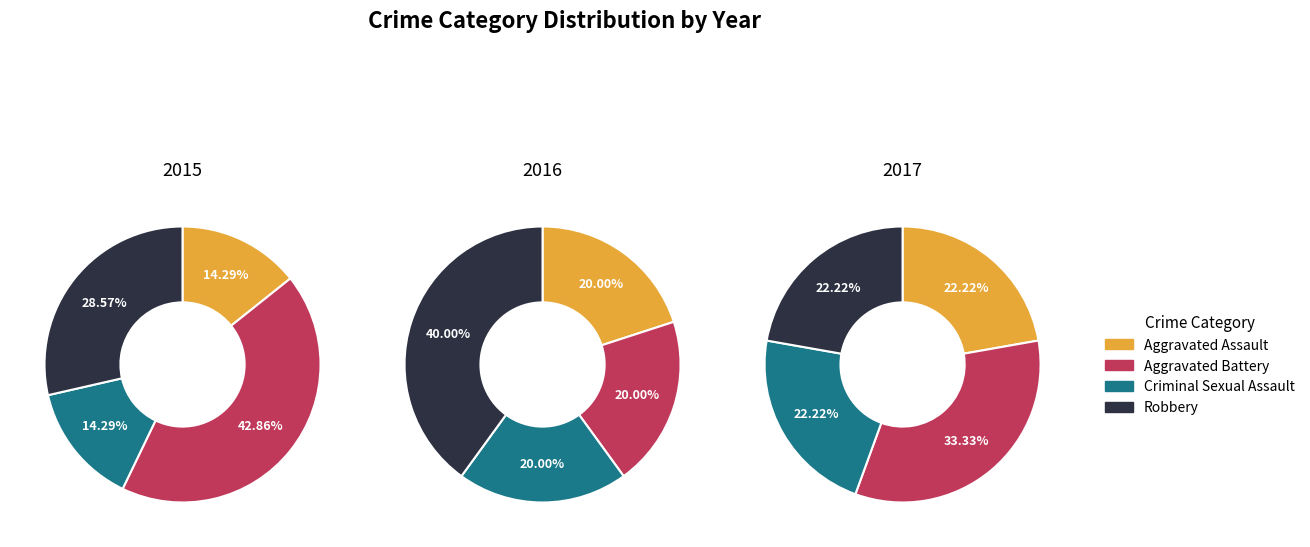

Does Robbery represent more than half of the total?

No